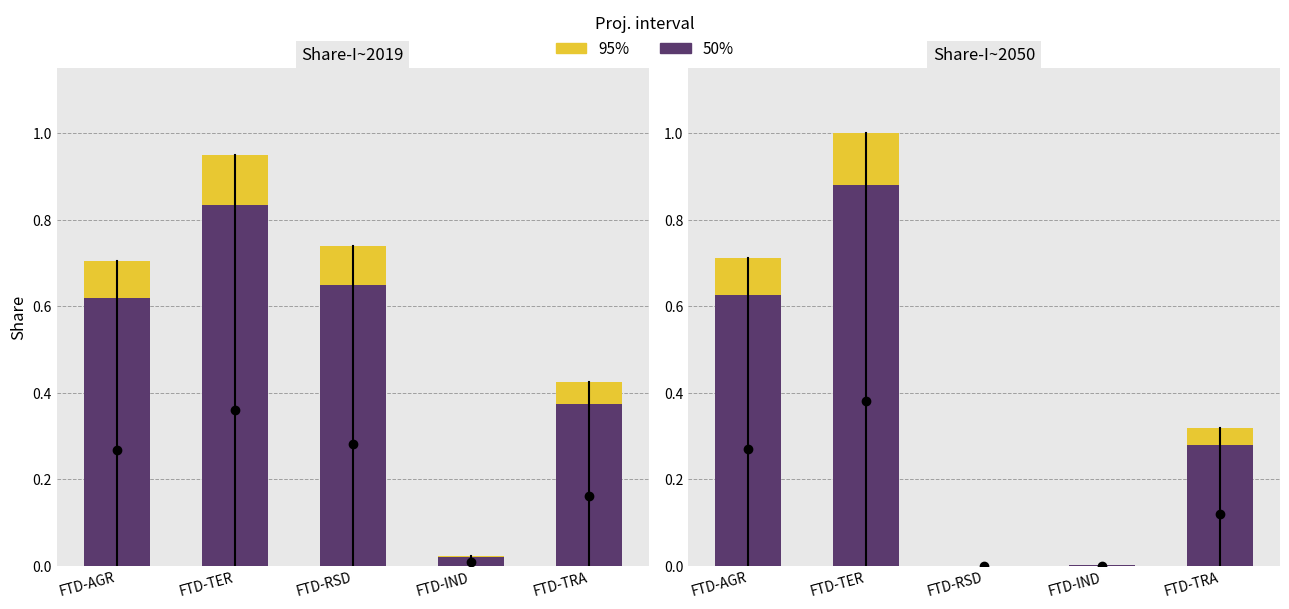

What is the sum of the 50% values at FTD-RSD and FTD-AGR?

0.6